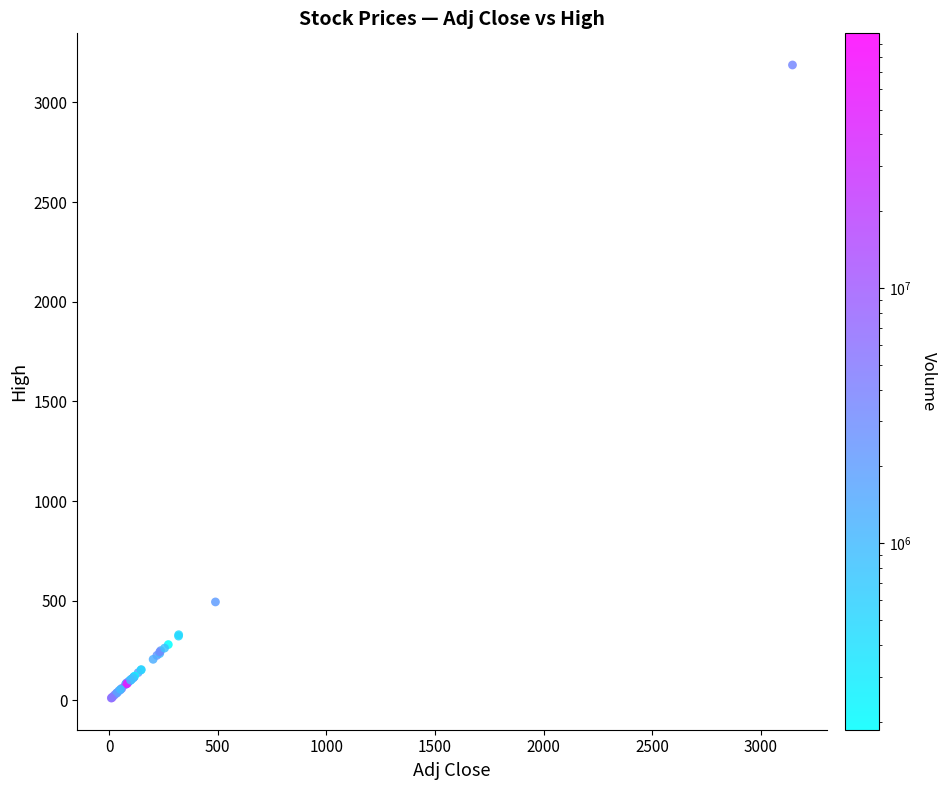

What Y value in the scatter plot is closest to 1599?

493.5